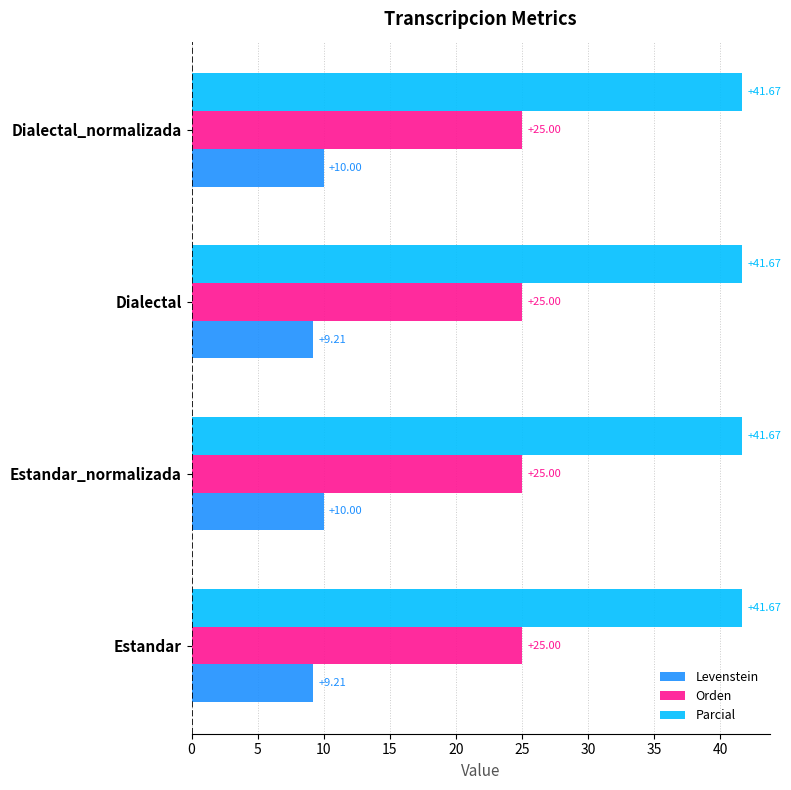

At how many categories does at least one series exceed 38?

4